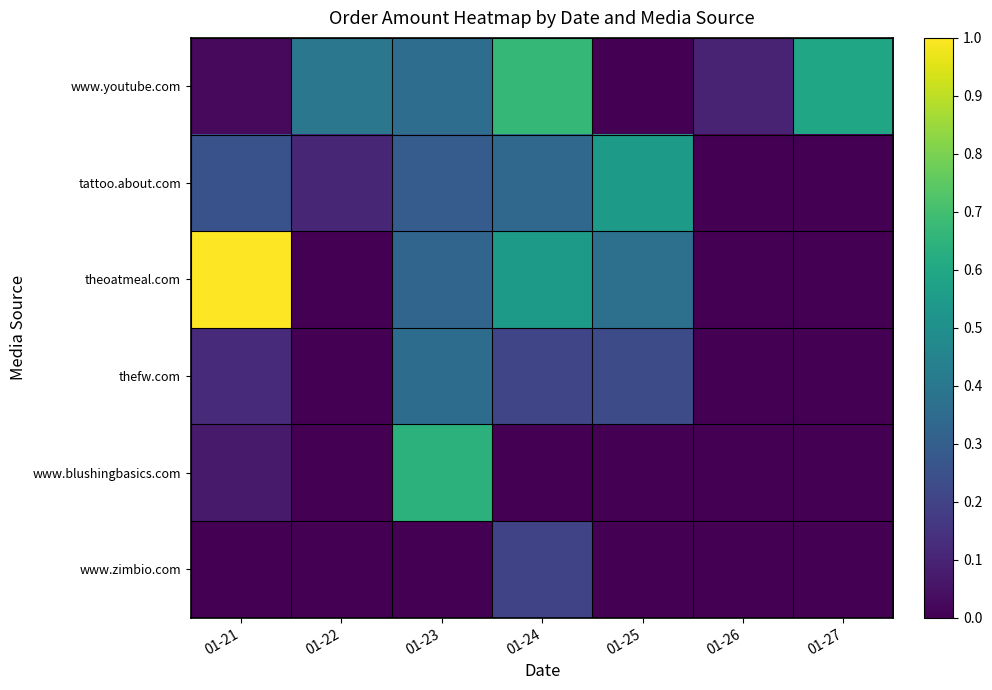

What is the difference between the highest and lowest values at 01-24?

0.7